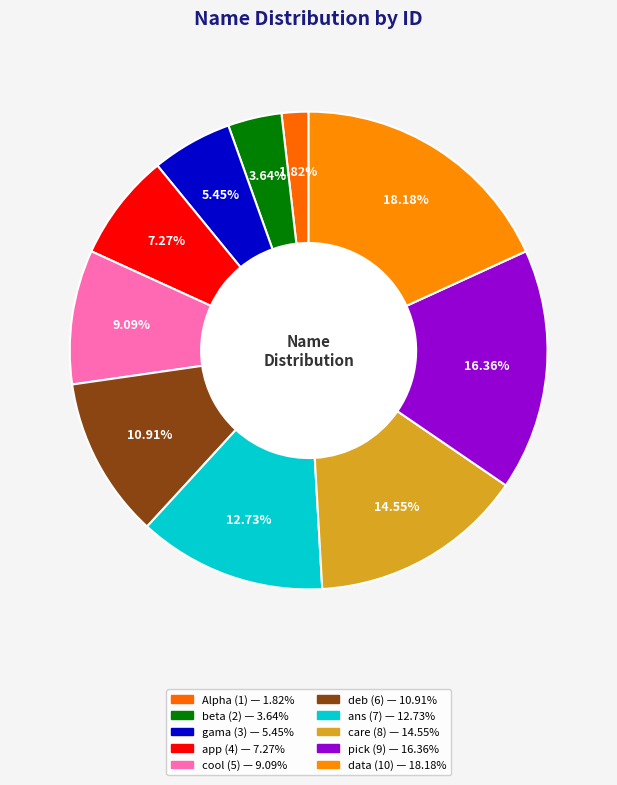

What percentage is NOT represented by Alpha?

98.2%